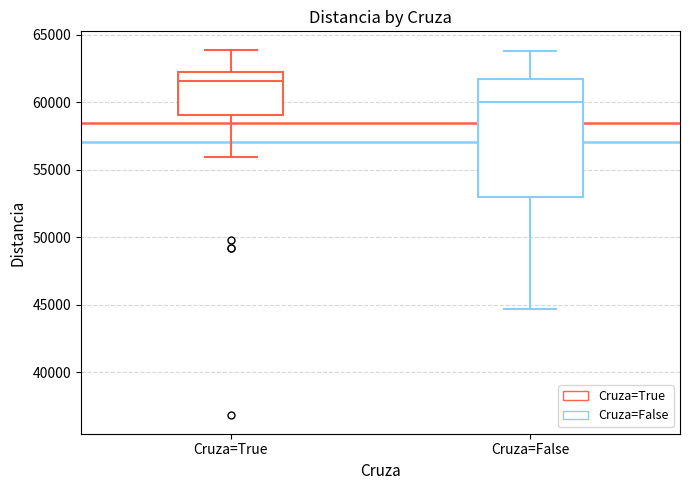

Reading left to right, transcribe this box plot: for each box, give where its median line is, the range the box spans, and where its two whiskers end, as read against the y-axis. The values are not printed on the chart, so give them approximately, as read against the axis.

Cruza=True: median 61500, box 59000 to 62000, whiskers 56000 to 64000
Cruza=False: median 60000, box 53000 to 61500, whiskers 44500 to 64000